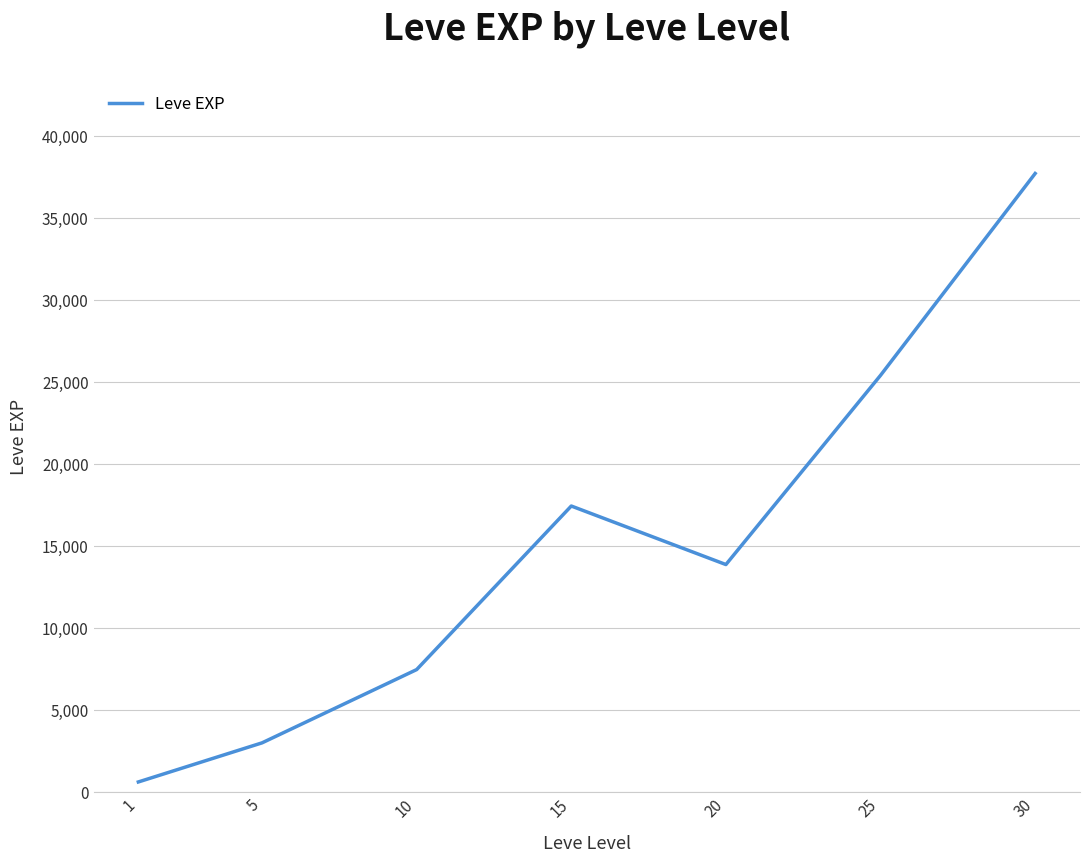

Approximately how many times larger is the value at 5 compared to 10?

0.4